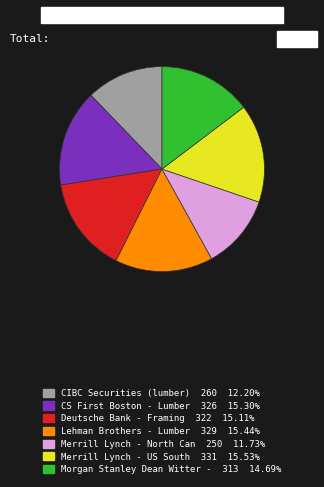

Does any single category account for the majority?

No